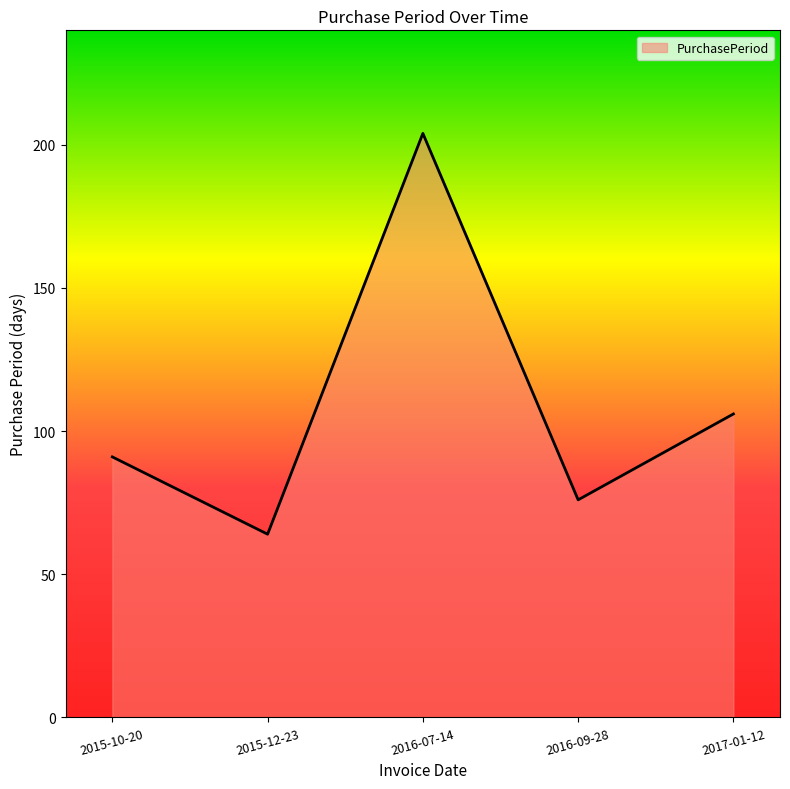

What position from the left is 2017-01-12?

5